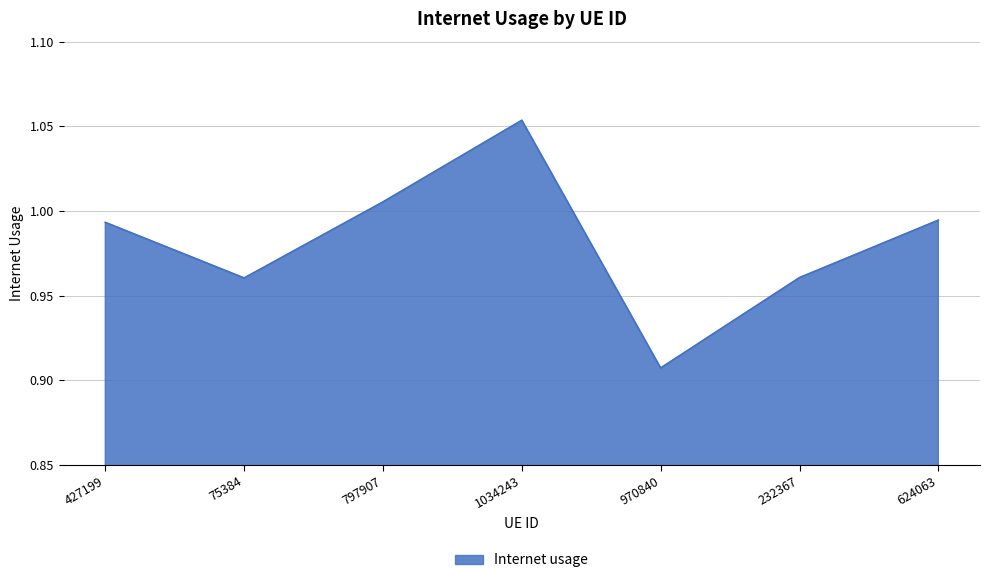

What position from the right is 624063?

1